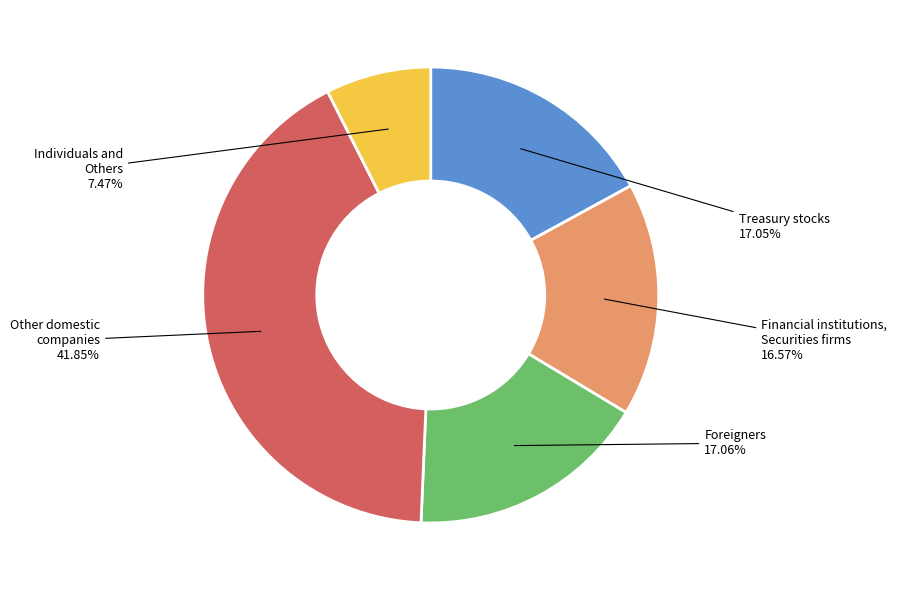

Is there a majority slice in this chart?

No